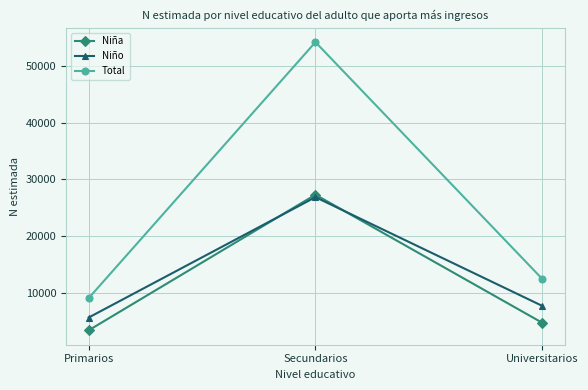

Reading right to left, what are all the values shown in this chart?

Niña: Universitarios=4751	Secundarios=27304	Primarios=3419
Niño: Universitarios=7725	Secundarios=26871	Primarios=5673
Total: Universitarios=12476	Secundarios=54175	Primarios=9092